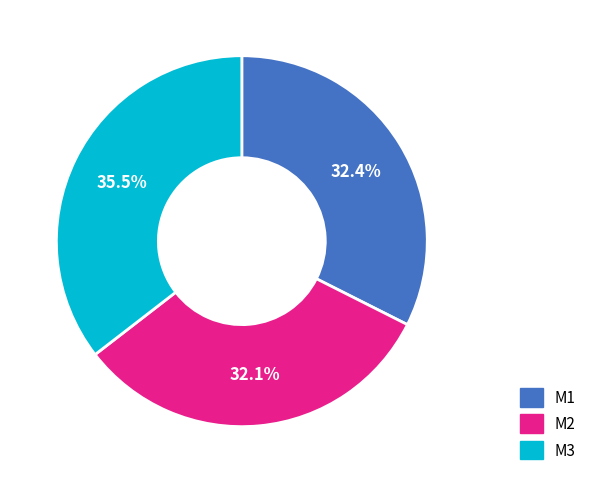

How many segments does this pie chart have?

3